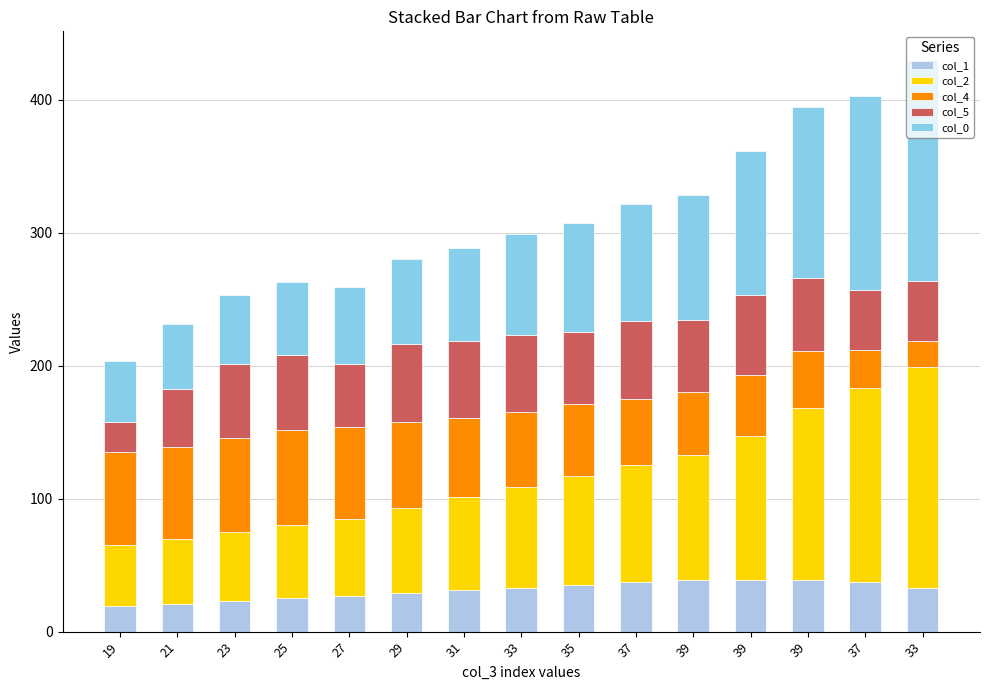

How many categories are shown in the chart?

15